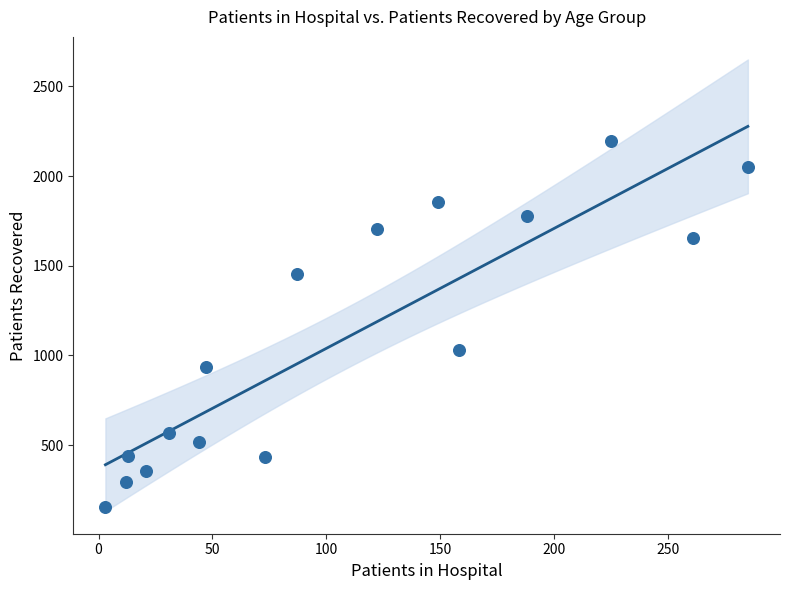

What Y value in the scatter plot is closest to 1175?

1033